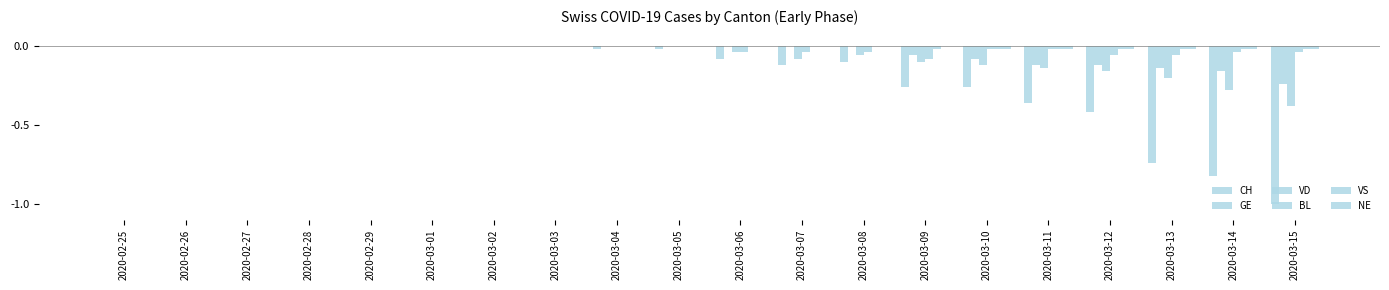

True or false: CH has a value of 0.4 at 2020-03-01.

False